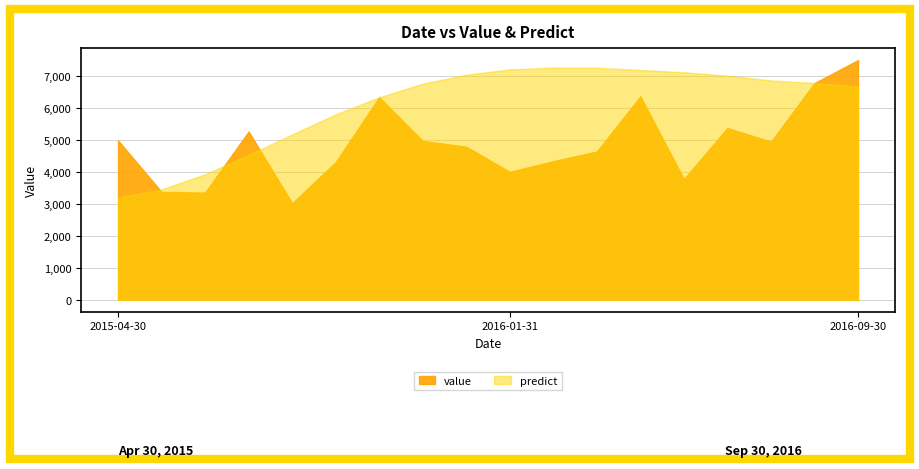

What is the sum of all predict values?

109480.5